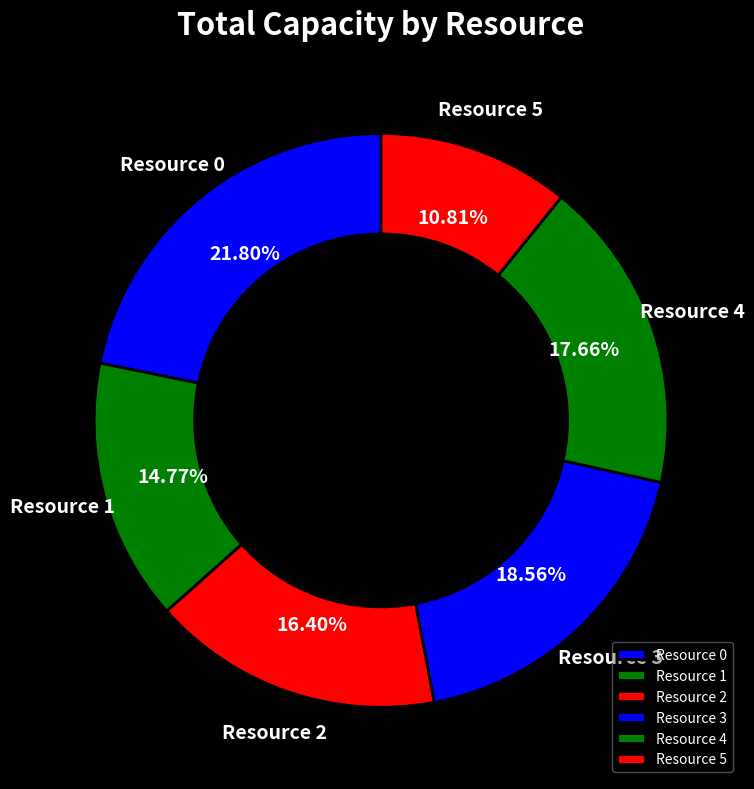

Combined, do Resource 0 and Resource 4 account for over 50%?

No